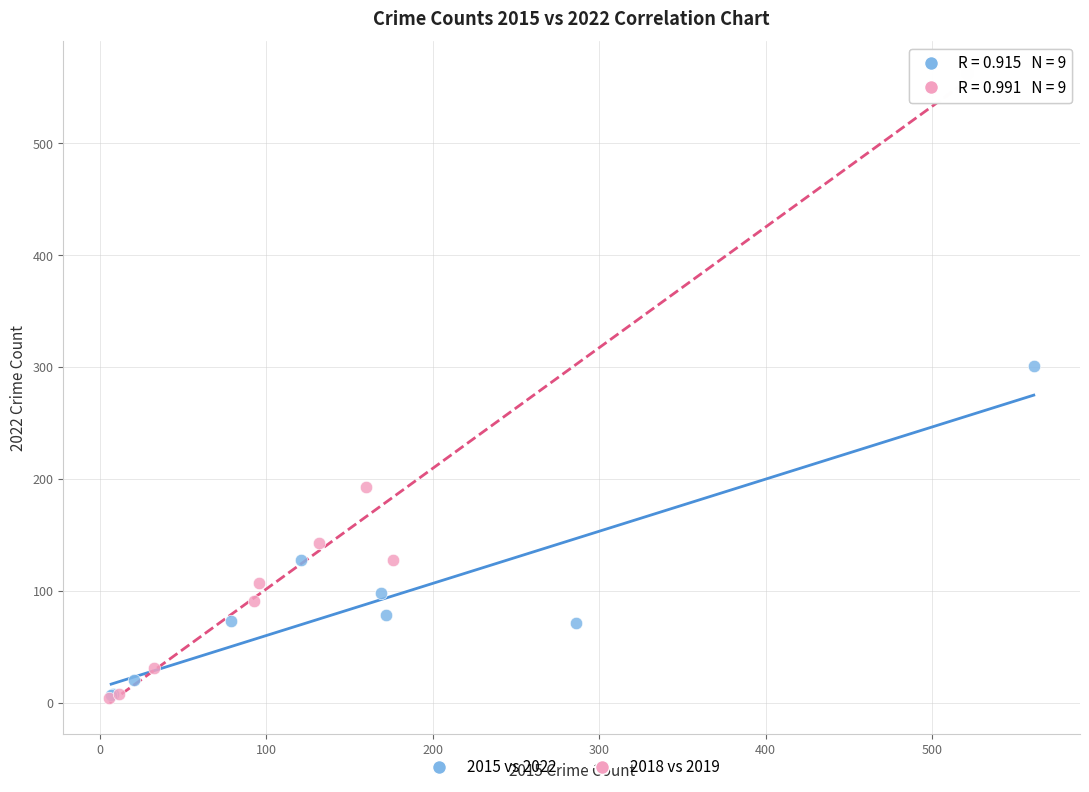

Which series has the widest spread of Y values?

2018 vs 2019